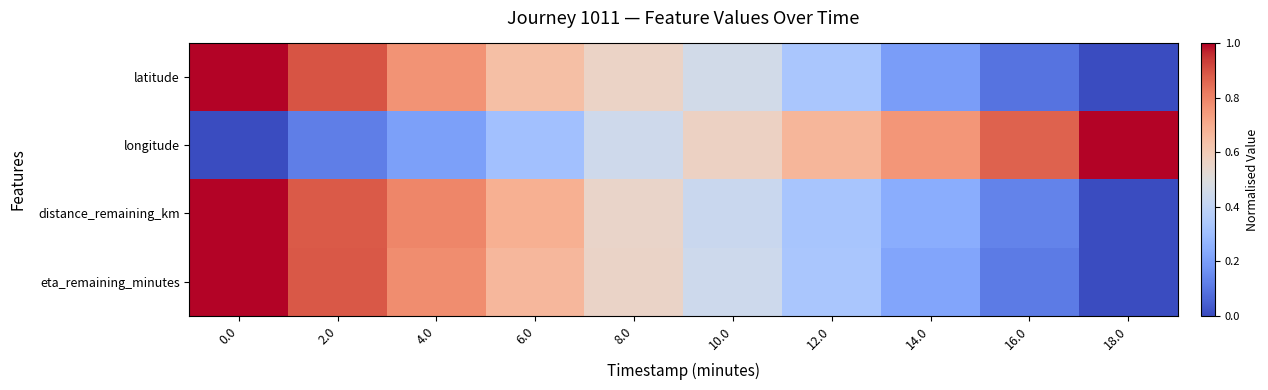

Reading left to right, transcribe all the data shown in this chart.

latitude: 0.0=1.0	2.0=0.9	4.0=0.8	6.0=0.6	8.0=0.6	10.0=0.5	12.0=0.3	14.0=0.2	16.0=0.1	18.0=0.0
longitude: 0.0=0.0	2.0=0.1	4.0=0.2	6.0=0.3	8.0=0.4	10.0=0.6	12.0=0.7	14.0=0.8	16.0=0.9	18.0=1.0
distance_remaining_km: 0.0=1.0	2.0=0.9	4.0=0.8	6.0=0.7	8.0=0.6	10.0=0.4	12.0=0.3	14.0=0.2	16.0=0.1	18.0=0.0
eta_remaining_minutes: 0.0=1.0	2.0=0.9	4.0=0.8	6.0=0.7	8.0=0.6	10.0=0.4	12.0=0.3	14.0=0.2	16.0=0.1	18.0=0.0